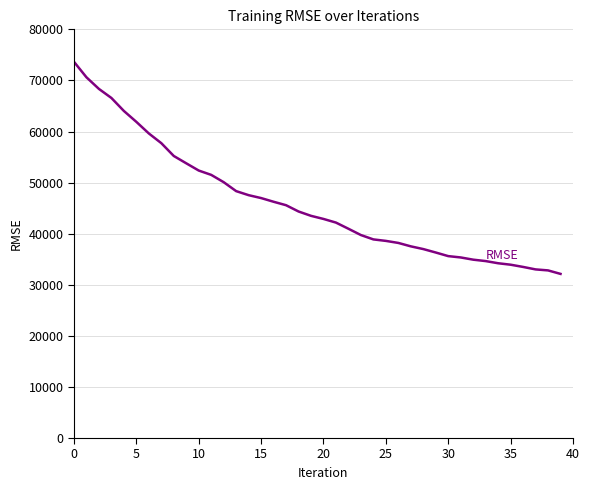

What is the minimum value shown in the chart?

32127.7